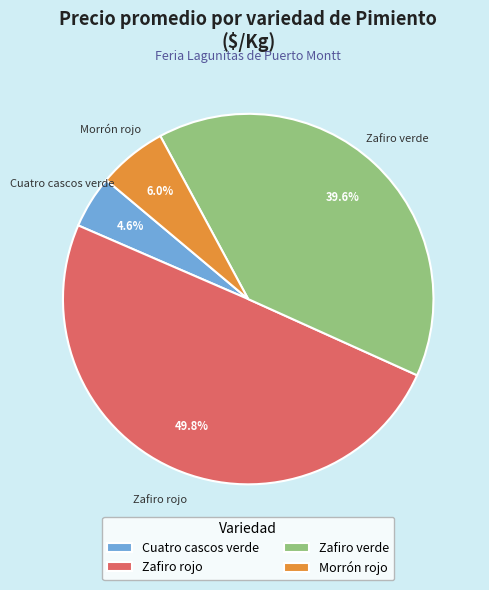

What is the ratio of the value at Zafiro rojo to the value at Cuatro cascos verde?

10.8